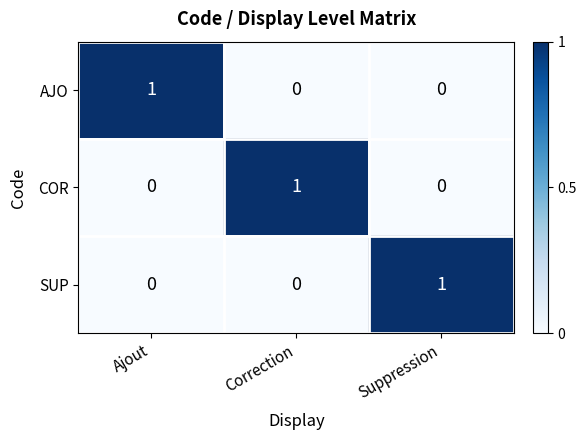

At how many categories does at least one series exceed 0?

3